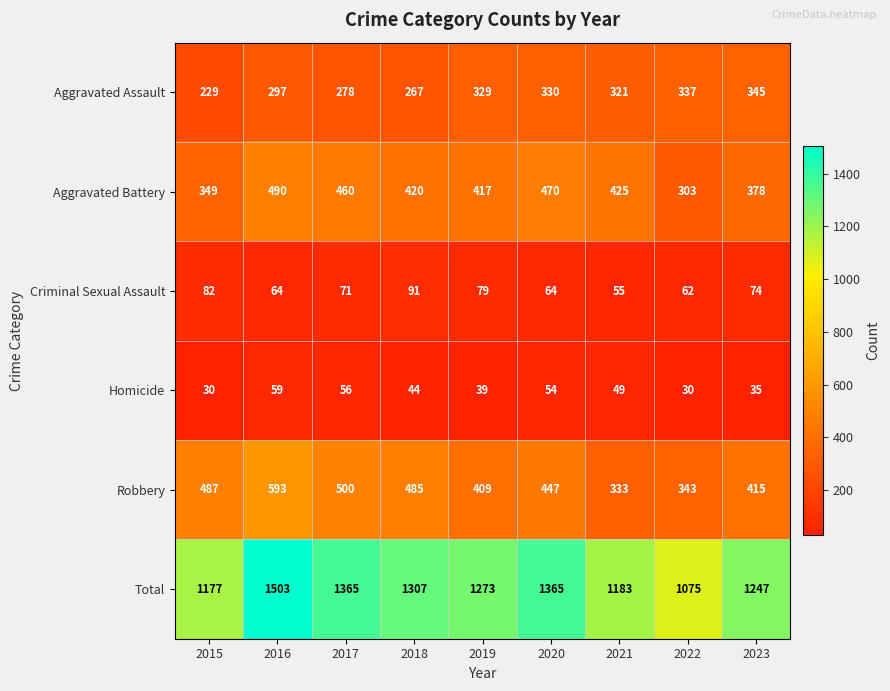

Which series has the widest spread of values?

Total